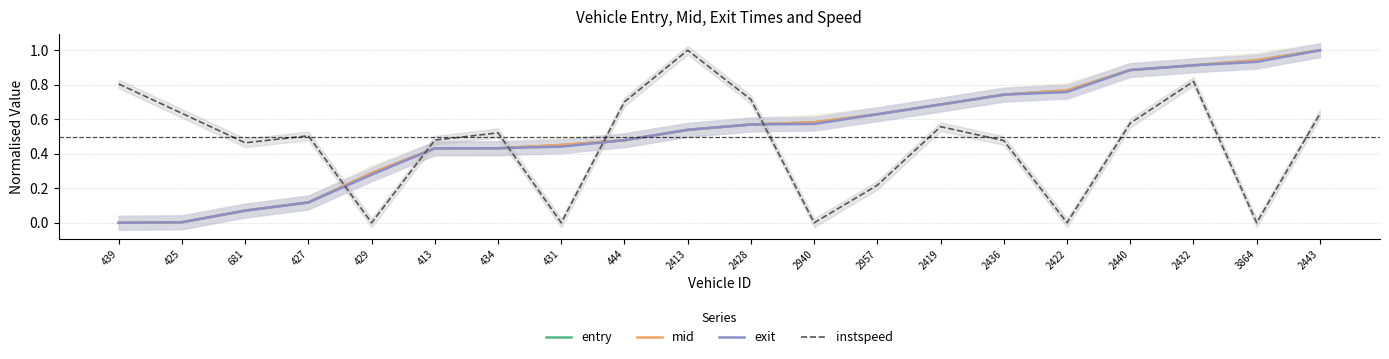

What are all the series names shown in the legend?

entry, mid, exit, instspeed